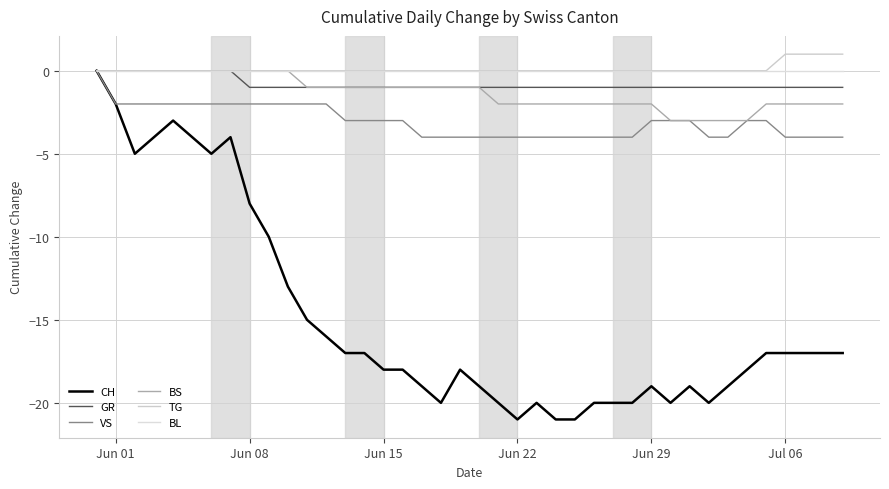

What is the difference between the second highest and second lowest values in the CH series?

19